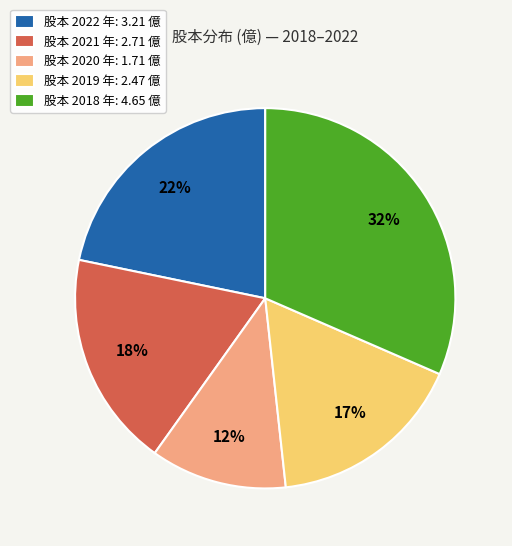

How many segments does this pie chart have?

5